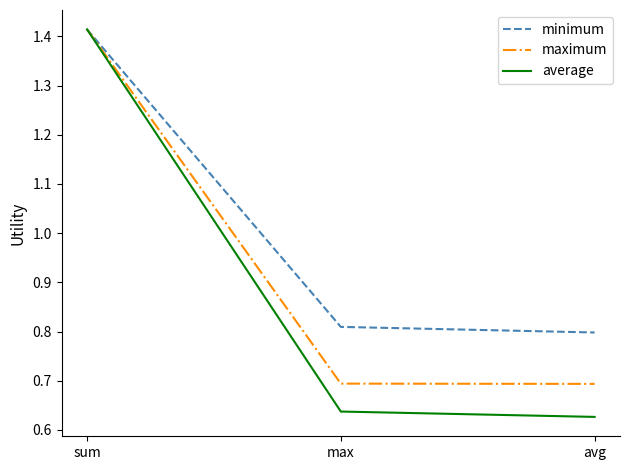

What are all the series names shown in the legend?

minimum, maximum, average